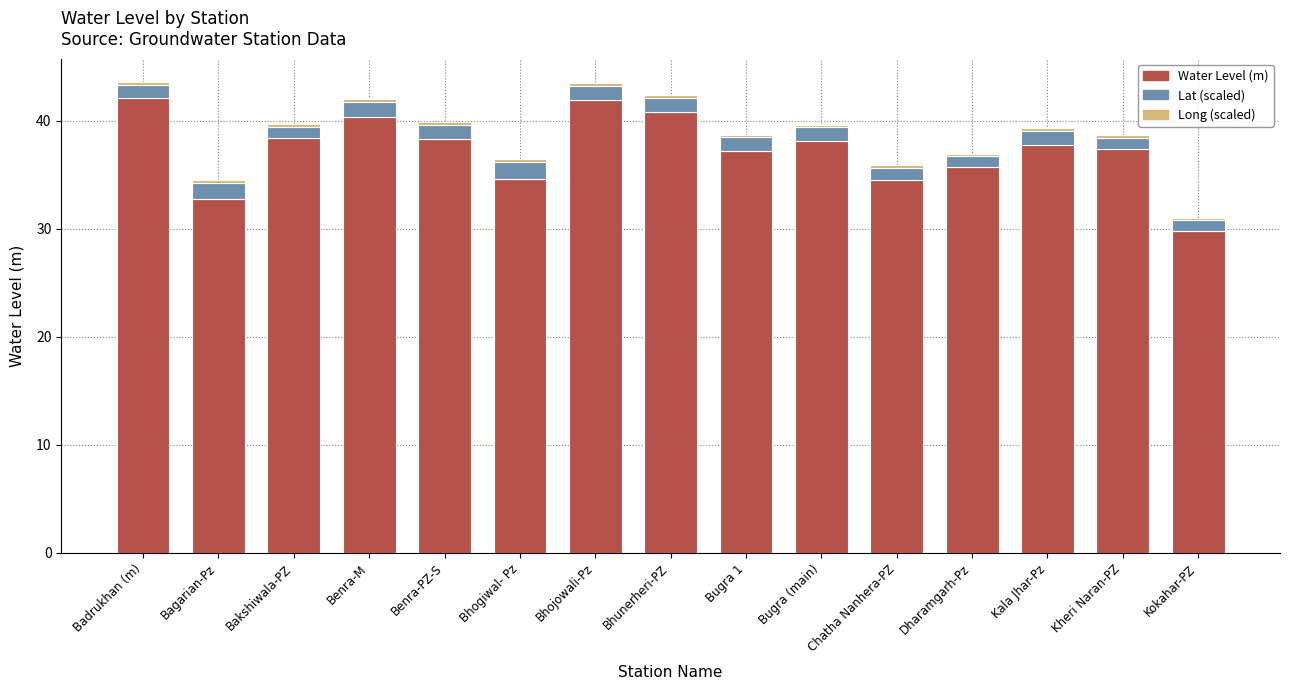

The Water Level (m) series shows 15.1 at Kala Jhar-Pz. True or false?

False